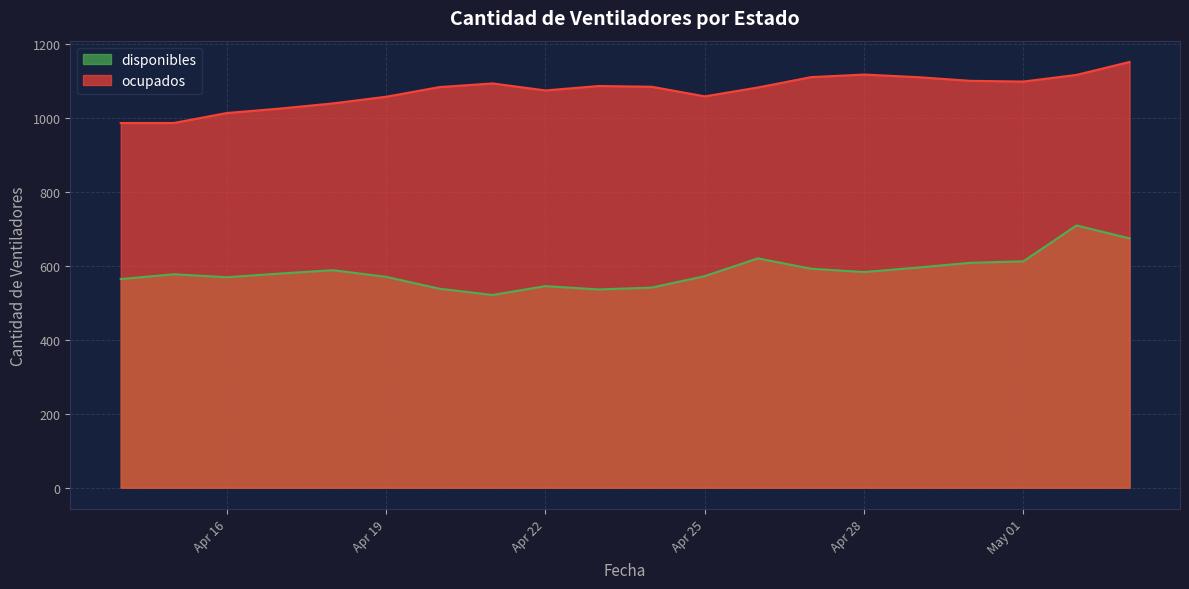

Reading left to right, what are all the values shown in this chart?

disponibles: 564	577	569	579	588	570	538	521	545	536	541	572	620	592	583	595	608	612	709	674
ocupados: 986	986	1013	1025	1039	1057	1083	1093	1074	1086	1084	1058	1082	1110	1117	1110	1100	1098	1116	1151